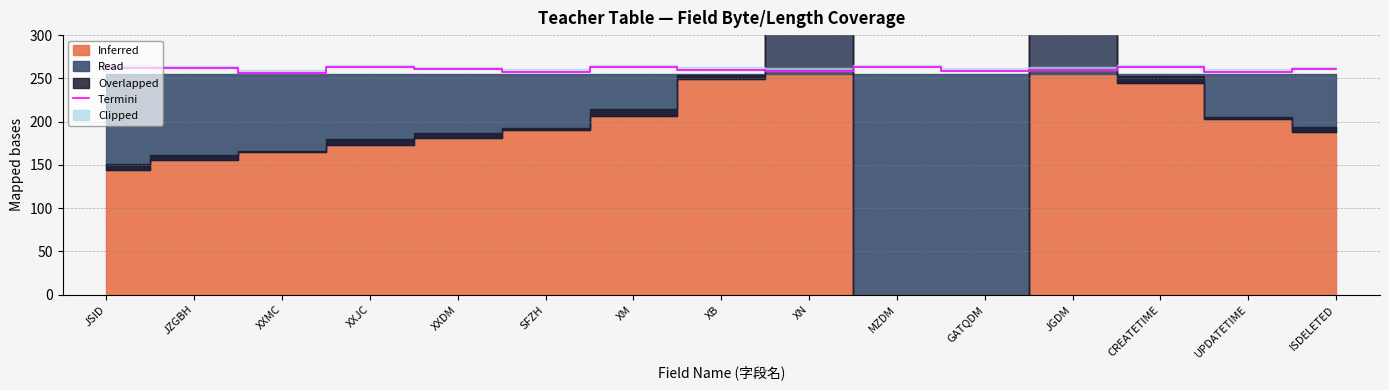

What is the maximum value shown in the chart?

263.0